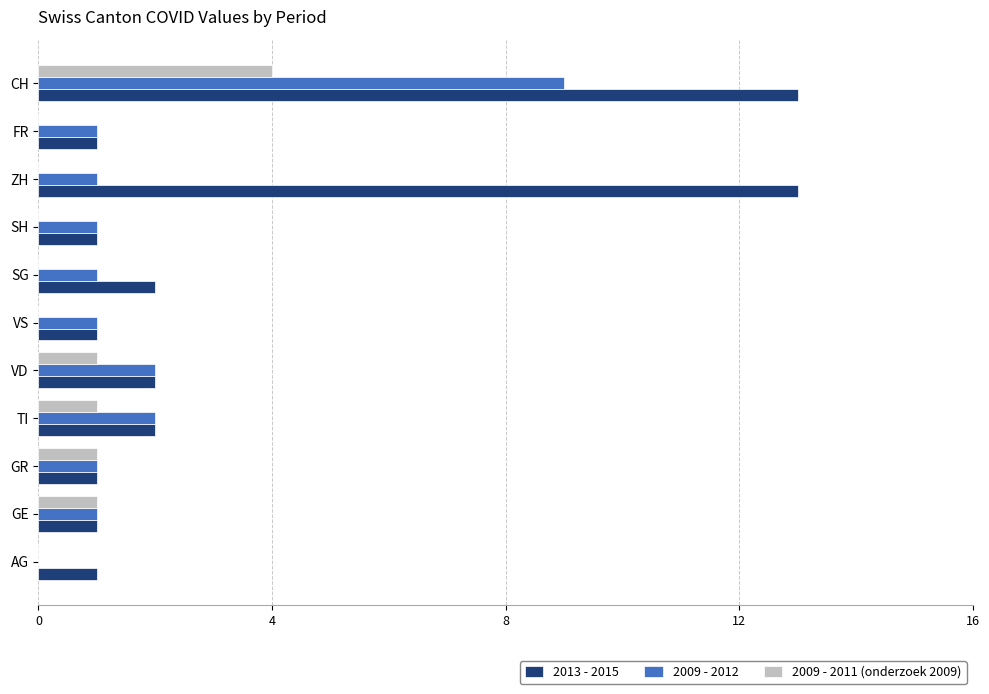

The value of 2013 - 2015 at CH is 21. True or false?

False